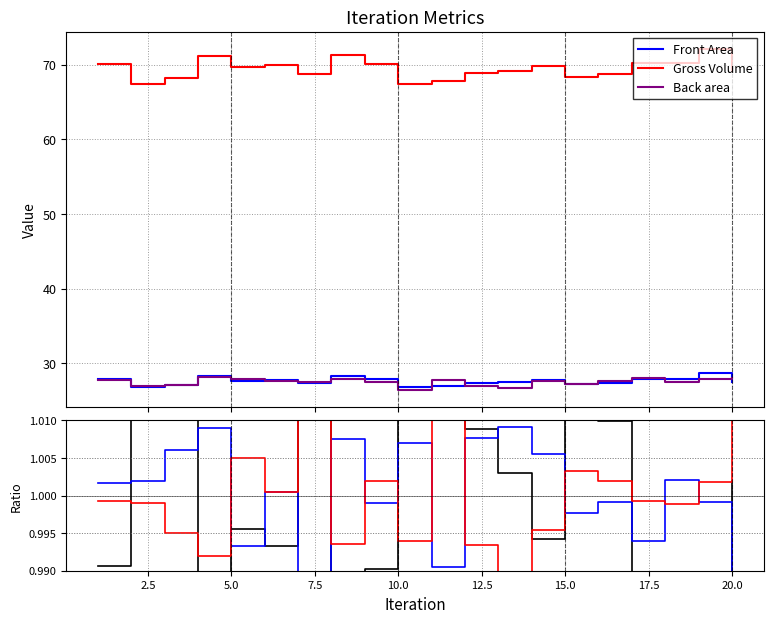

What is the lowest value of the Back area series?

26.4